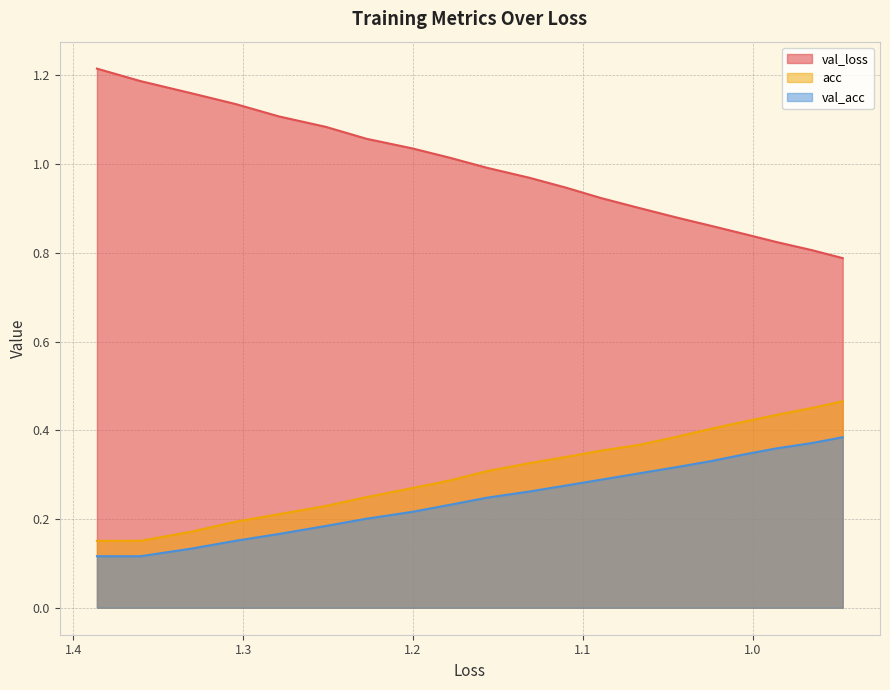

What is the minimum value shown in the chart?

0.1